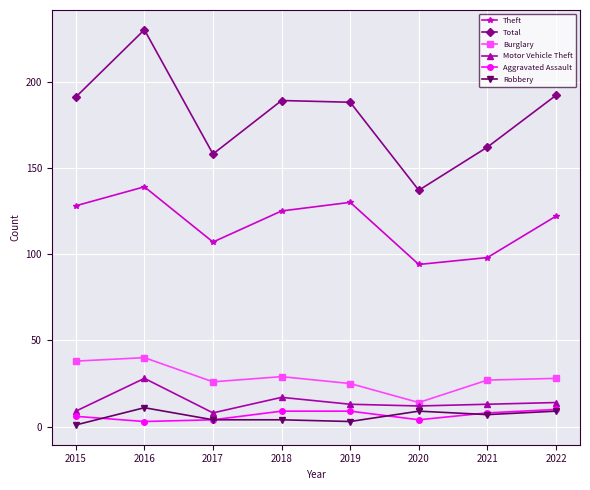

The Aggravated Assault series shows 10 at 2022. True or false?

True